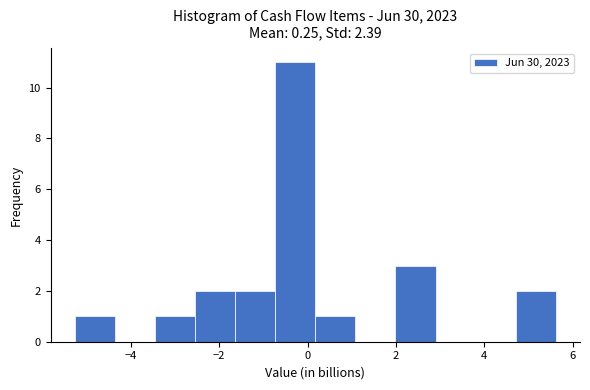

What is the height of the bar covering 2.0 to 2.8 on the x-axis? Neither the bar edges nor the heights are printed on the chart, so give them approximately, as read against the axes.

3